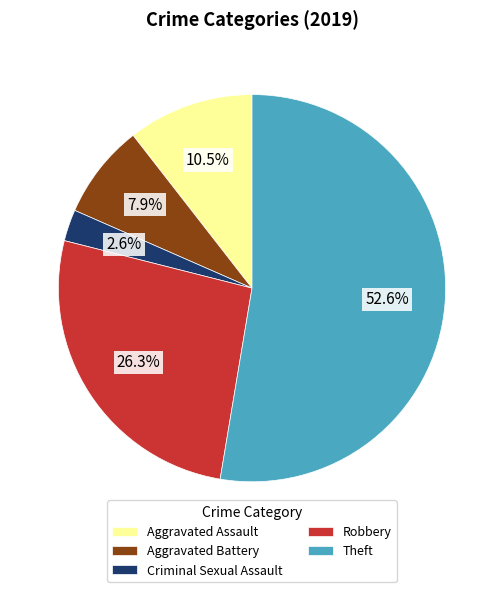

The Criminal Sexual Assault slice represents 3% of the pie. True or false?

True